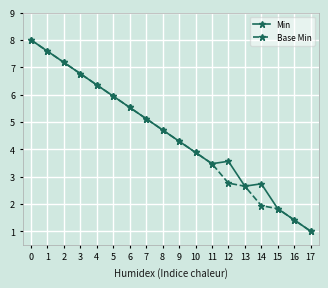

How many data points in Min are less than 4?

8